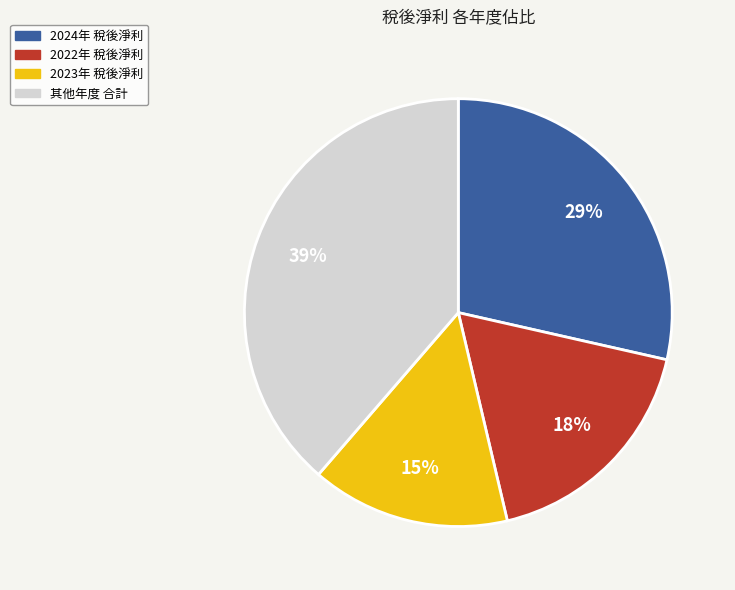

To the nearest percent, what is the difference between the largest and smallest slice percentages?

24%